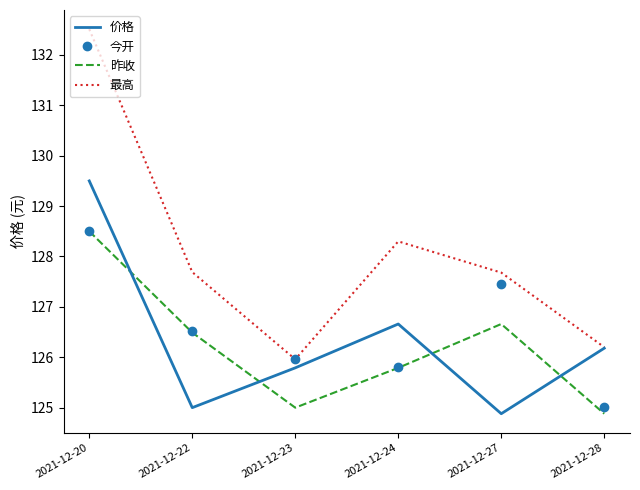

What is the difference between the highest and lowest values at 2021-12-20?

4.0